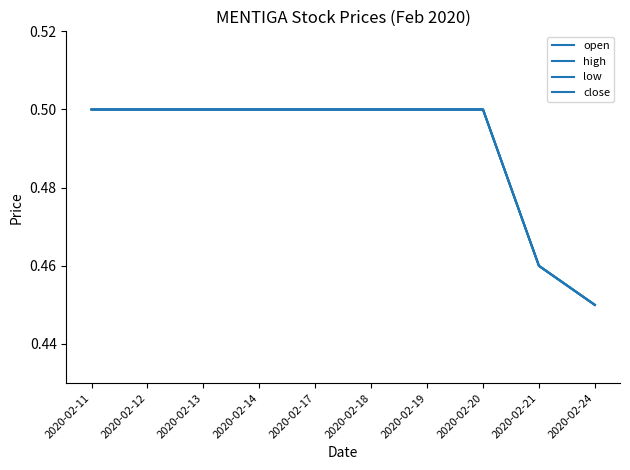

Which series has the largest total across all categories?

open